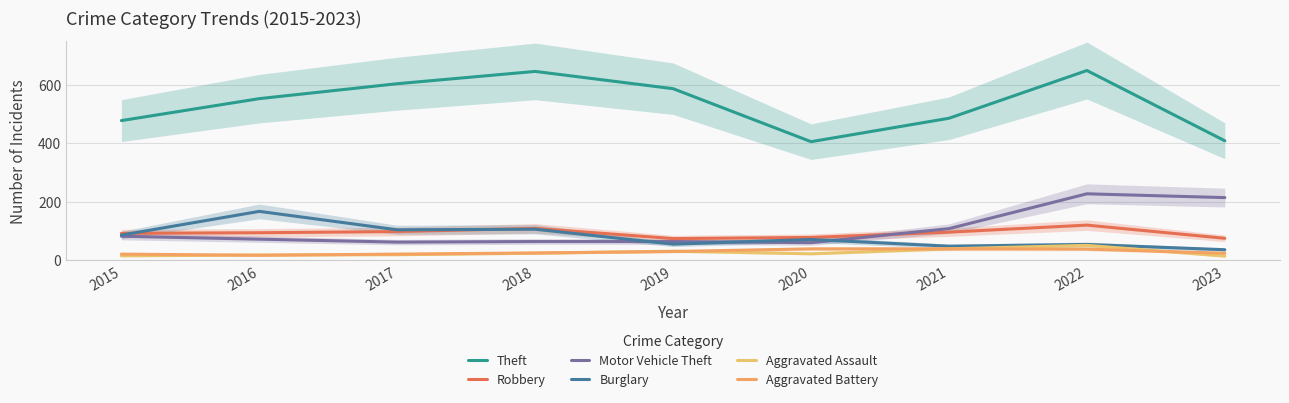

What is the difference between the second highest and minimum values in the Aggravated Battery series?

22